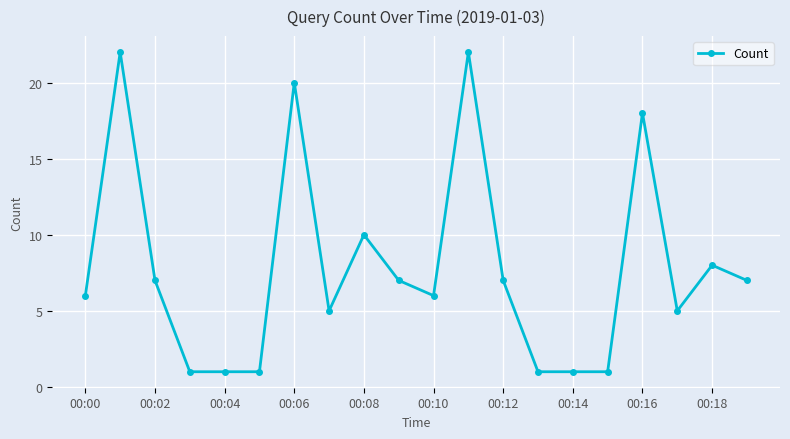

What is the maximum value shown in the chart?

22